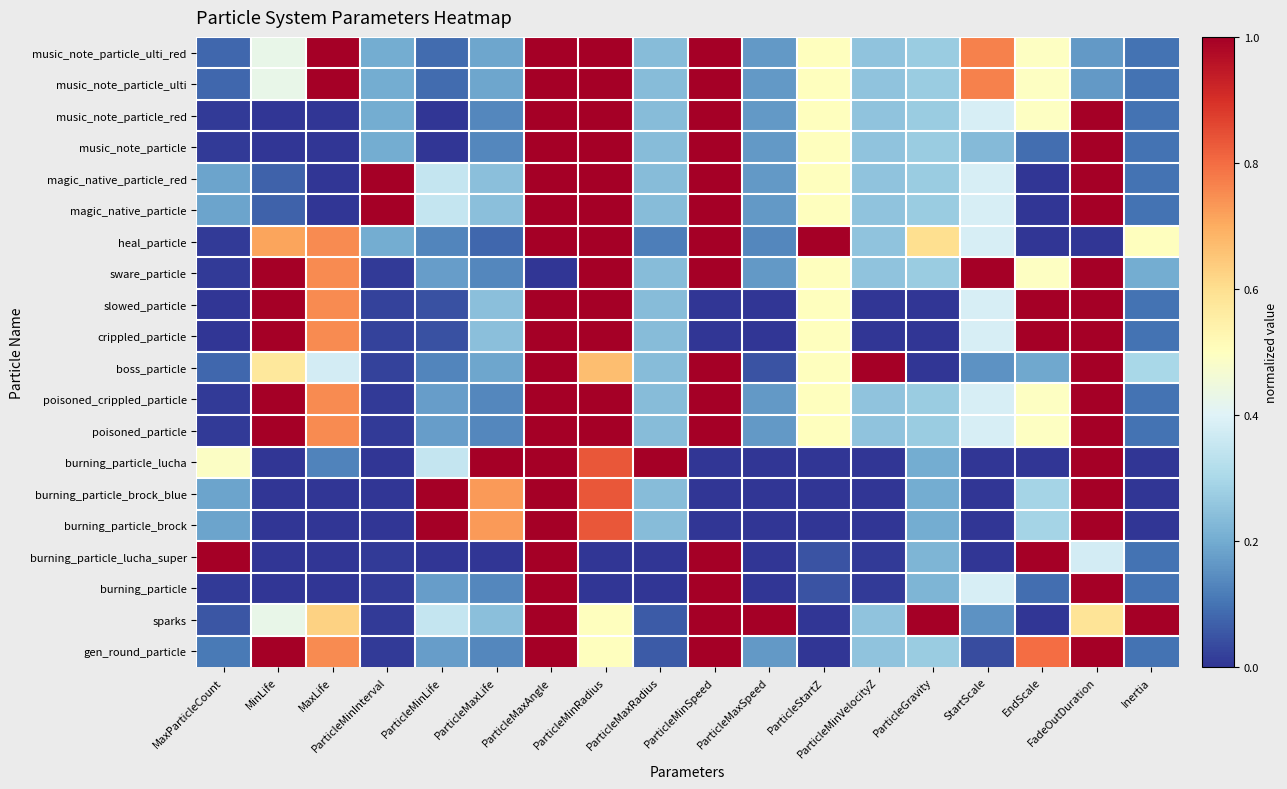

Between MaxLife and MaxParticleCount, which is larger?

MaxLife